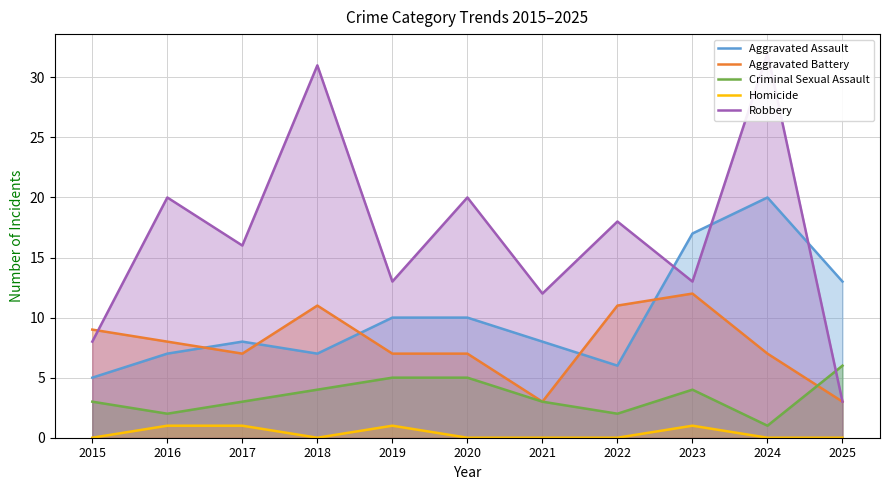

What is the maximum value shown in the chart?

32